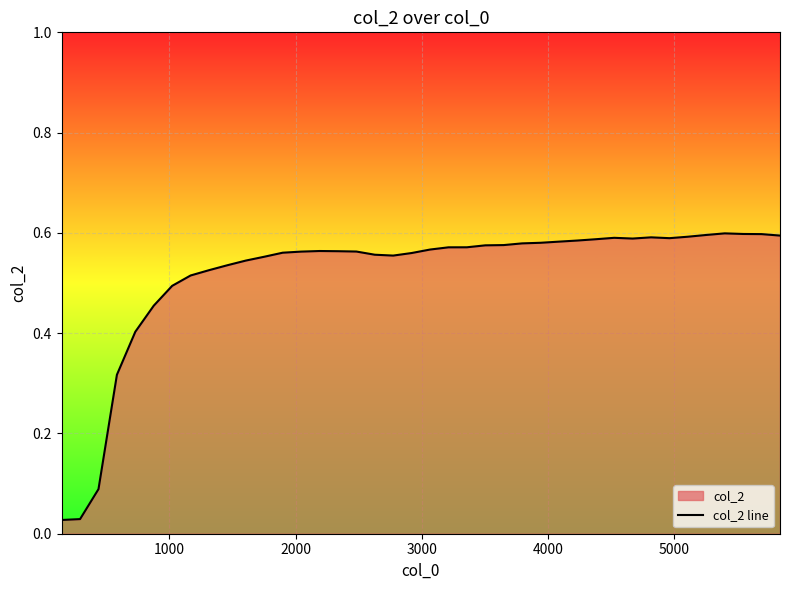

How many lines are shown in the chart?

1